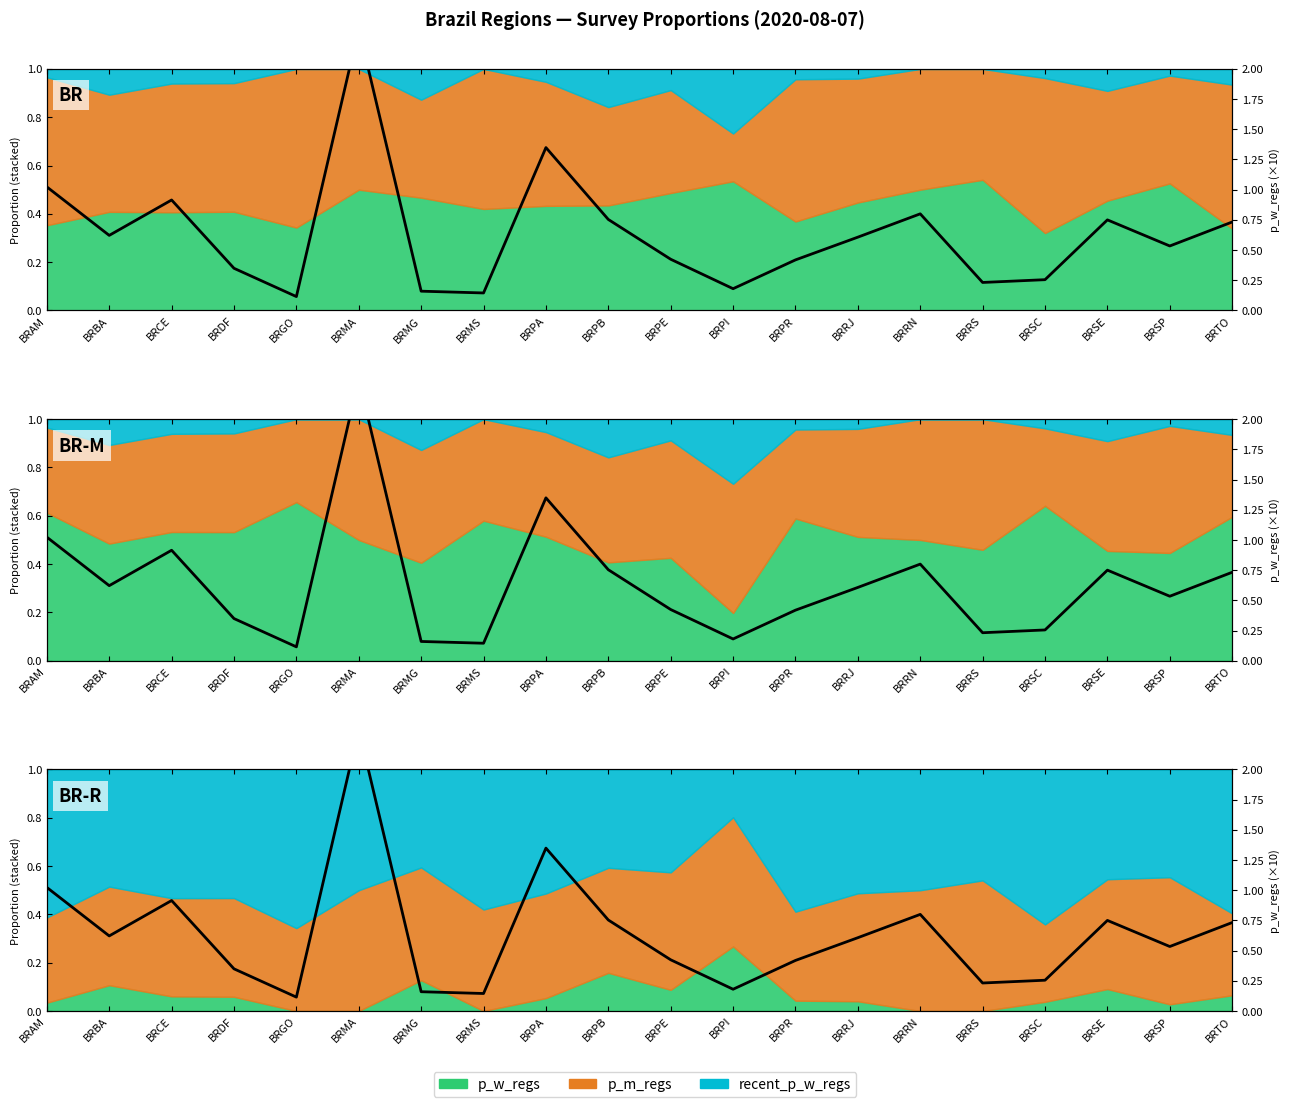

Reading left to right, extract all data points from this chart.

BRAM=1.0	BRBA=0.6	BRCE=0.9	BRDF=0.3	BRGO=0.1	BRMA=2.3	BRMG=0.2	BRMS=0.1	BRPA=1.3	BRPB=0.8	BRPE=0.4	BRPI=0.2	BRPR=0.4	BRRJ=0.6	BRRN=0.8	BRRS=0.2	BRSC=0.3	BRSE=0.8	BRSP=0.5	BRTO=0.7